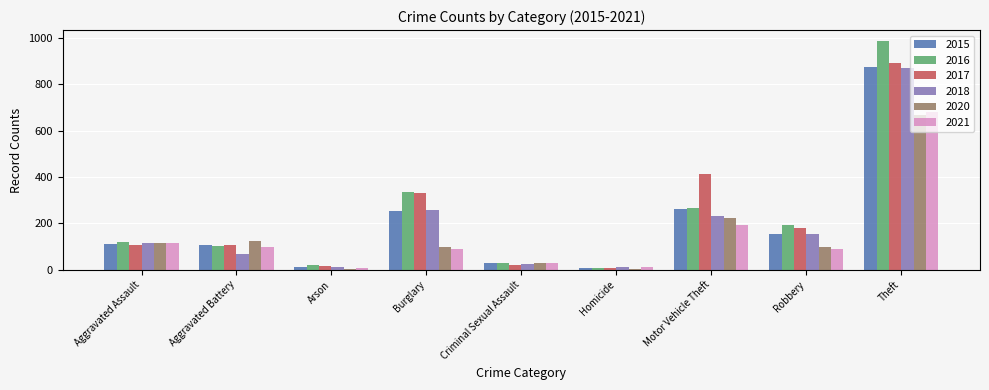

What value does the 2021 series have at Burglary?

90